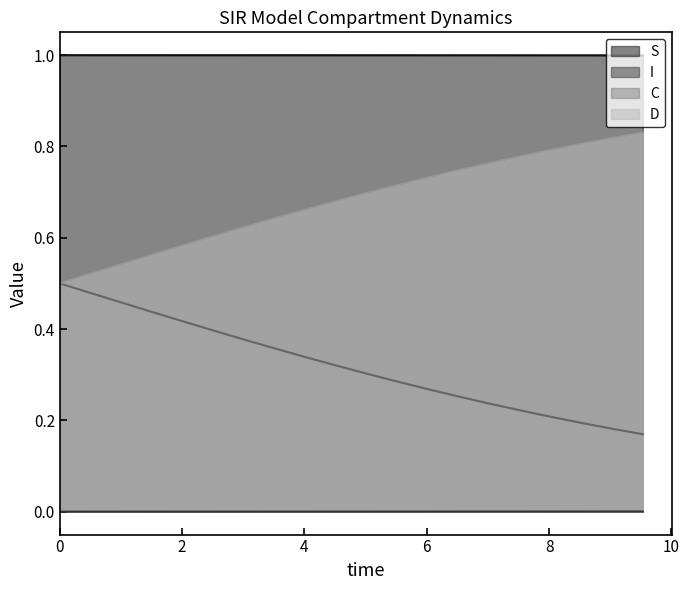

True or false: D and I cross at least once.

False